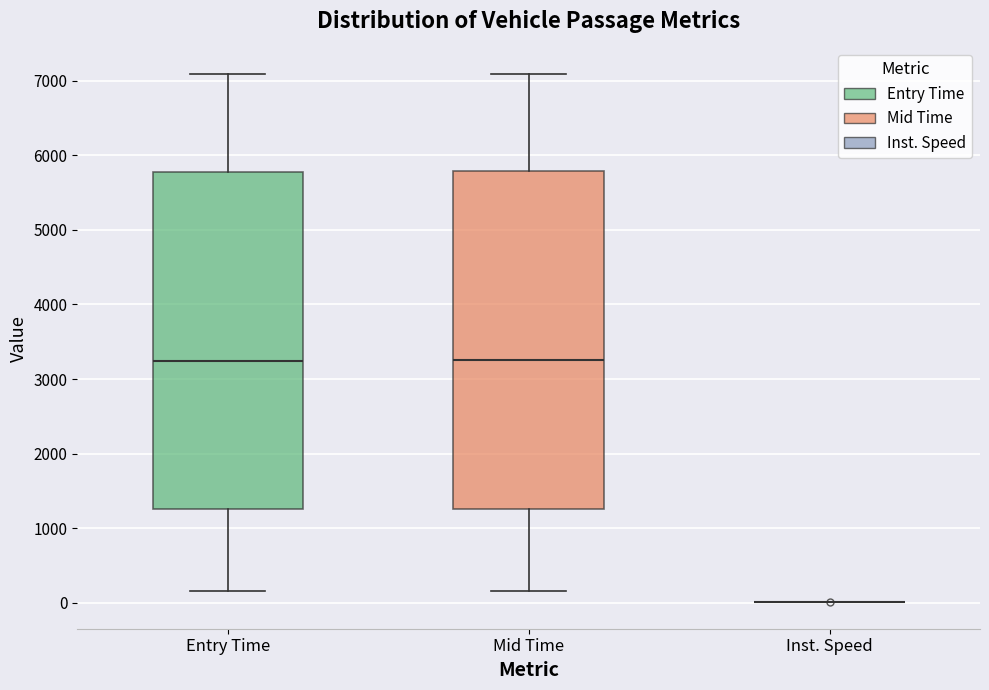

Reading left to right, transcribe this box plot: for each box, give where its median line is, the range the box spans, and where its two whiskers end, as read against the y-axis. The values are not printed on the chart, so give them approximately, as read against the axis.

Entry Time: median 3200, box 1300 to 5800, whiskers 200 to 7100
Mid Time: median 3300, box 1300 to 5800, whiskers 200 to 7100
Inst. Speed: box collapsed to a line at 0, whiskers 0 to 0